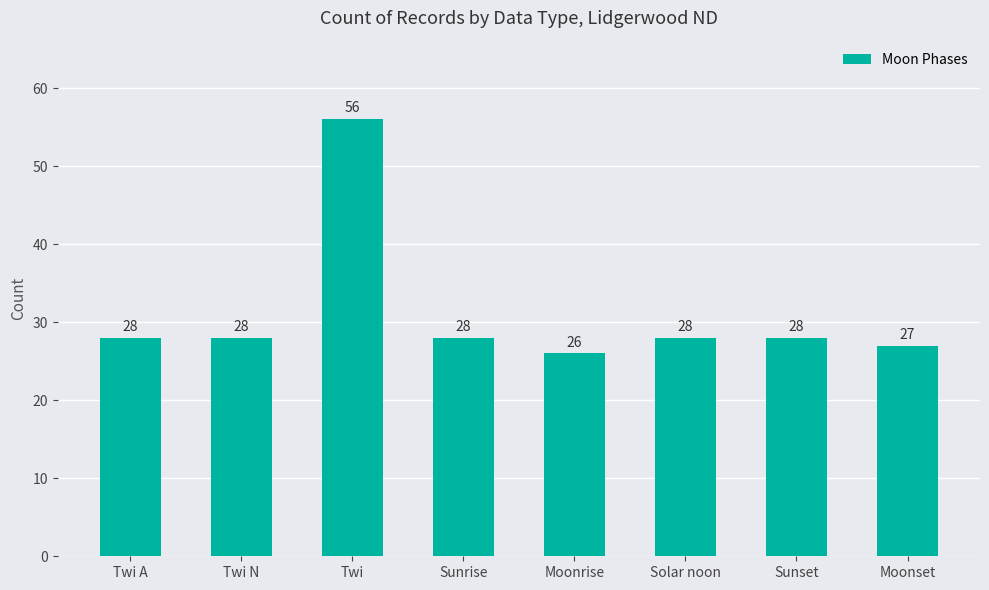

What is the difference between the maximum and minimum values?

30